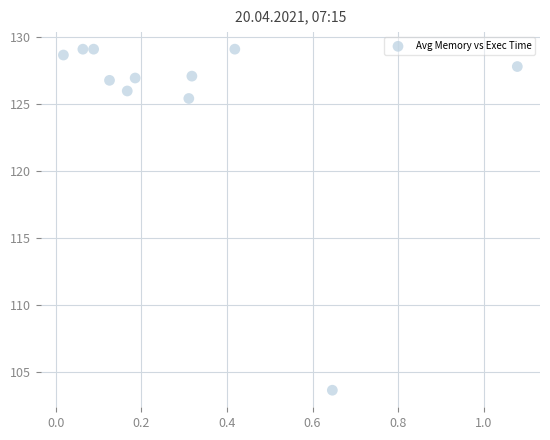

What Y value in the scatter plot is closest to 116?

125.4